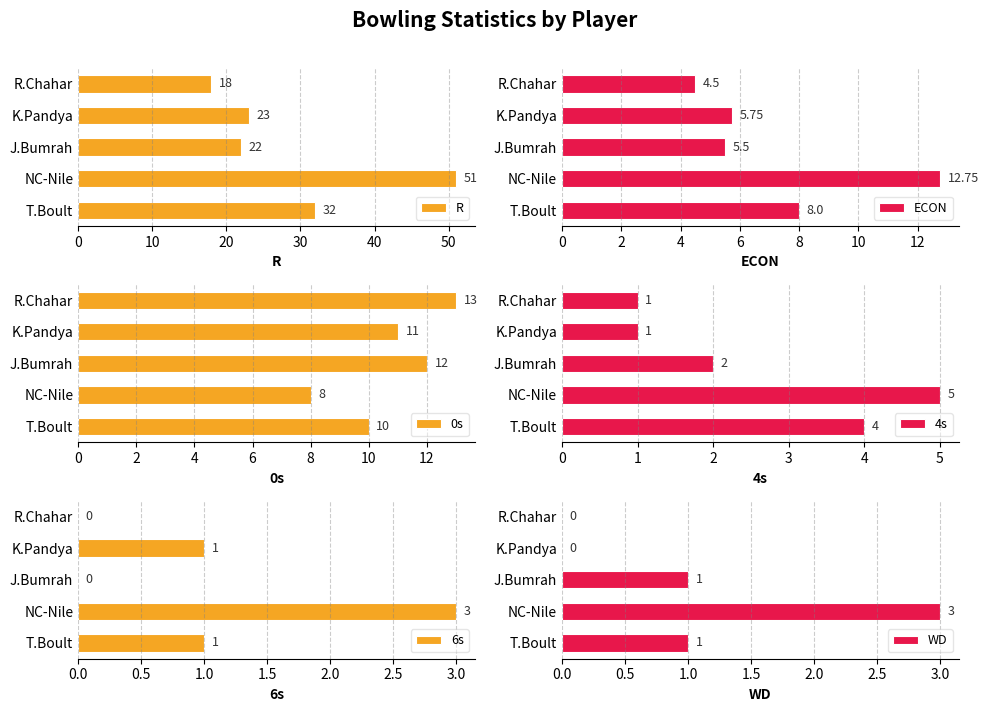

Reading left to right, extract all data points from this chart.

R: 32.0	51.0	22.0	23.0	18.0
ECON: 8.0	12.8	5.5	5.8	4.5
0s: 10.0	8.0	12.0	11.0	13.0
4s: 4.0	5.0	2.0	1.0	1.0
6s: 1.0	3.0	0.0	1.0	0.0
WD: 1.0	3.0	1.0	0.0	0.0